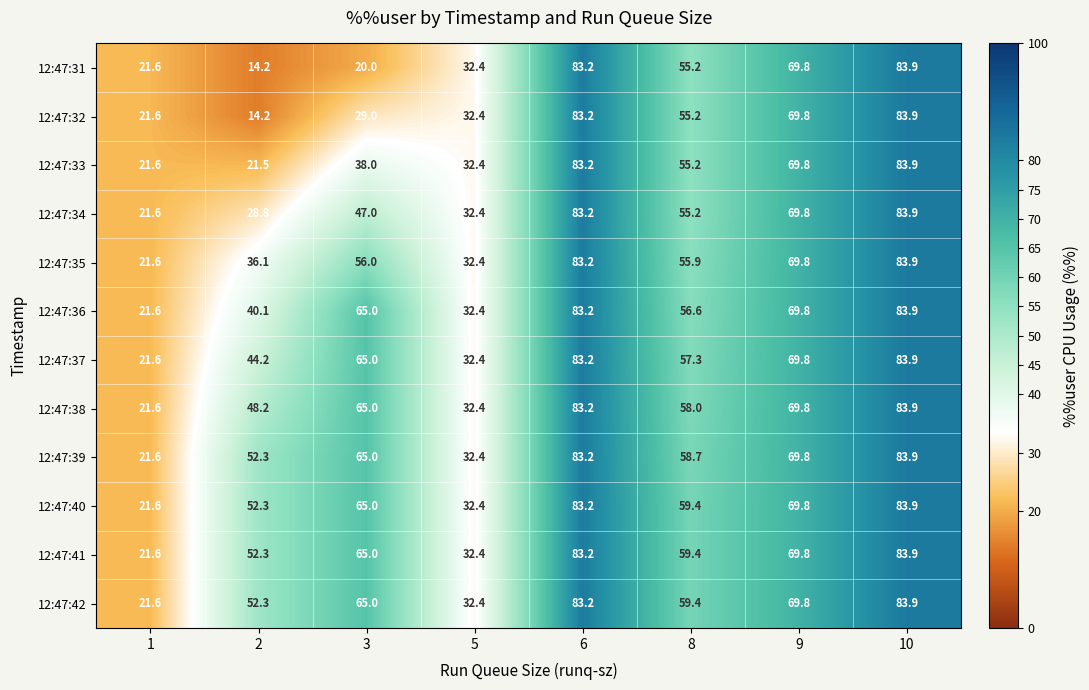

What is the difference between the maximum and minimum values in the 12:47:37 series?

62.3